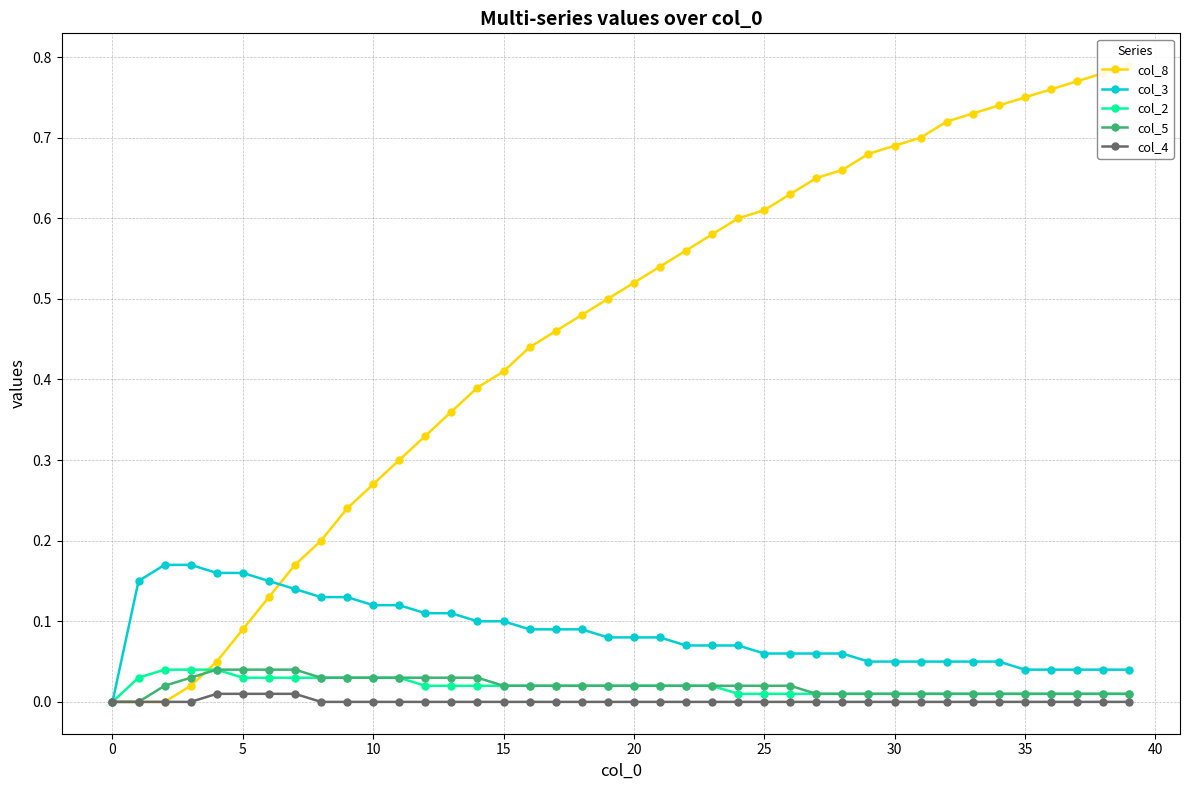

True or false: col_2 and col_8 cross at least once.

True